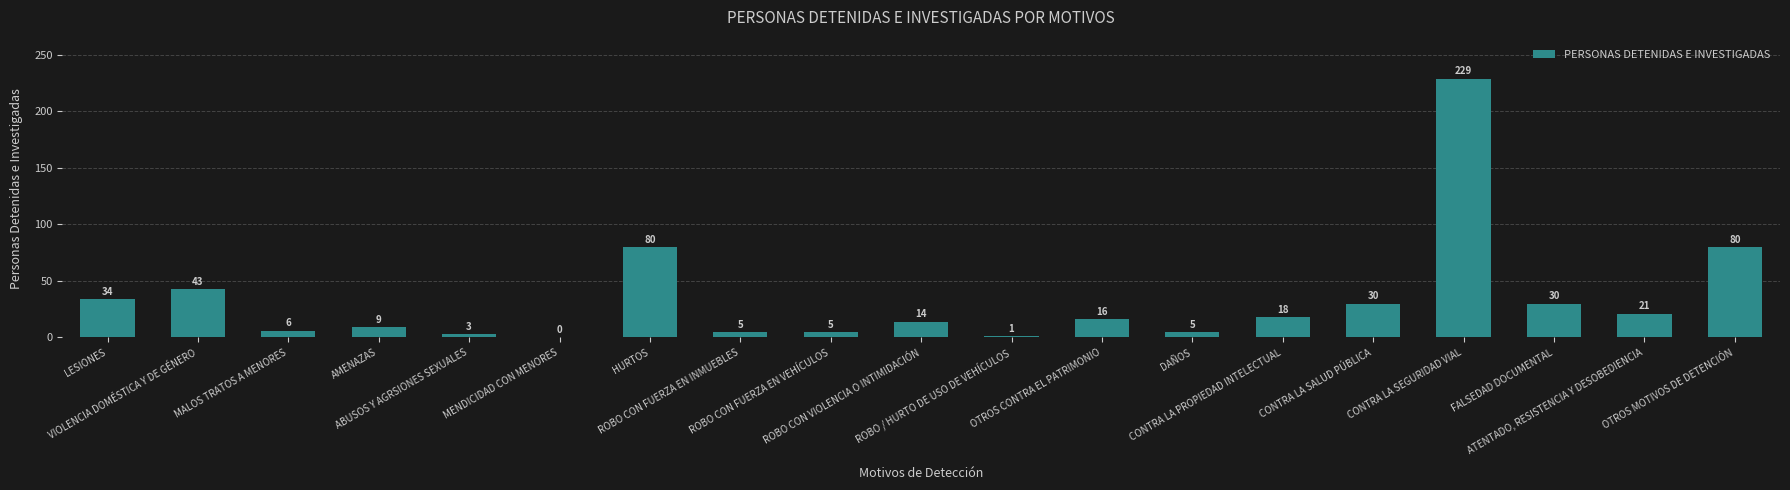

What is the ratio of the value at ROBO CON FUERZA EN INMUEBLES to the value at AMENAZAS?

0.6